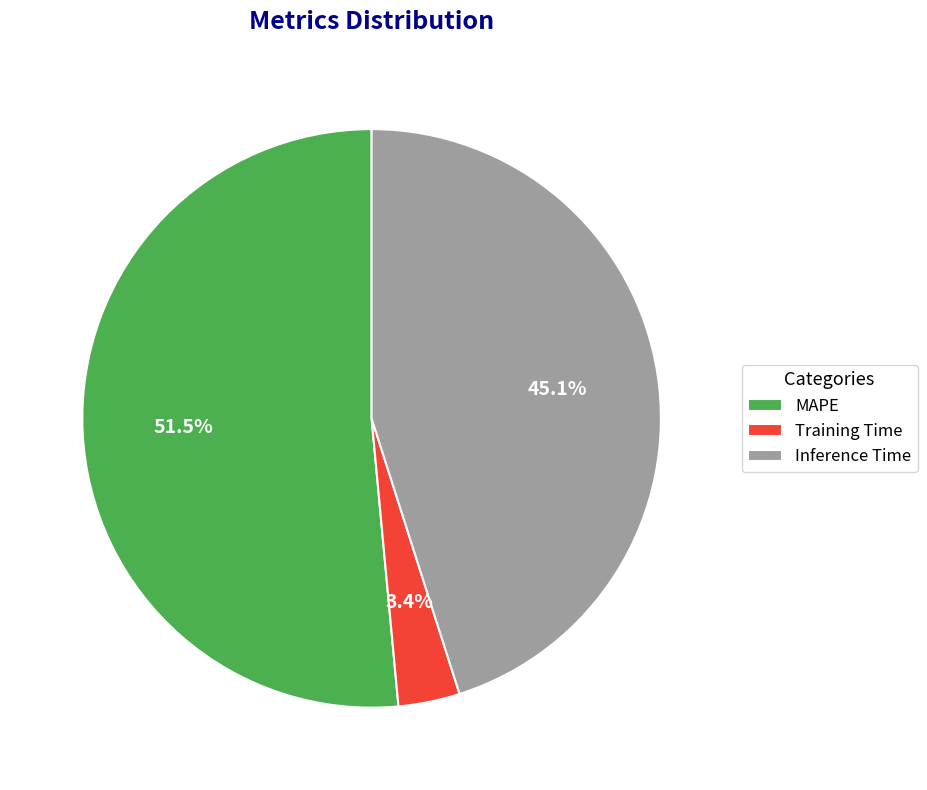

Which category has the smallest portion of the pie?

Training Time